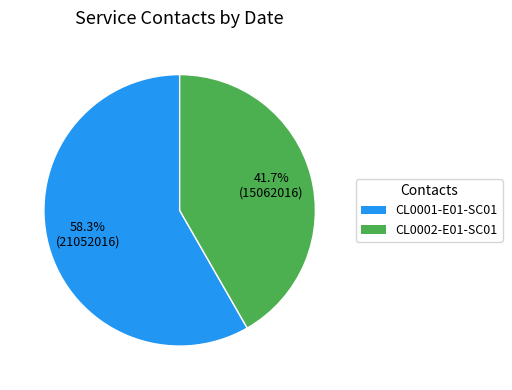

Is it true that CL0001-E01-SC01 is 51% of the pie?

False